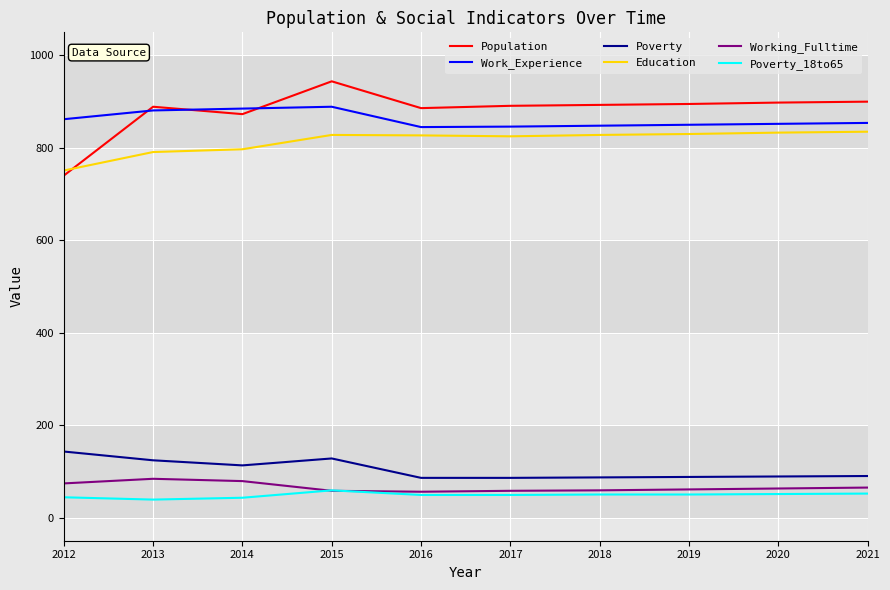

What is the spread (max minus min) of values at 2016?

837